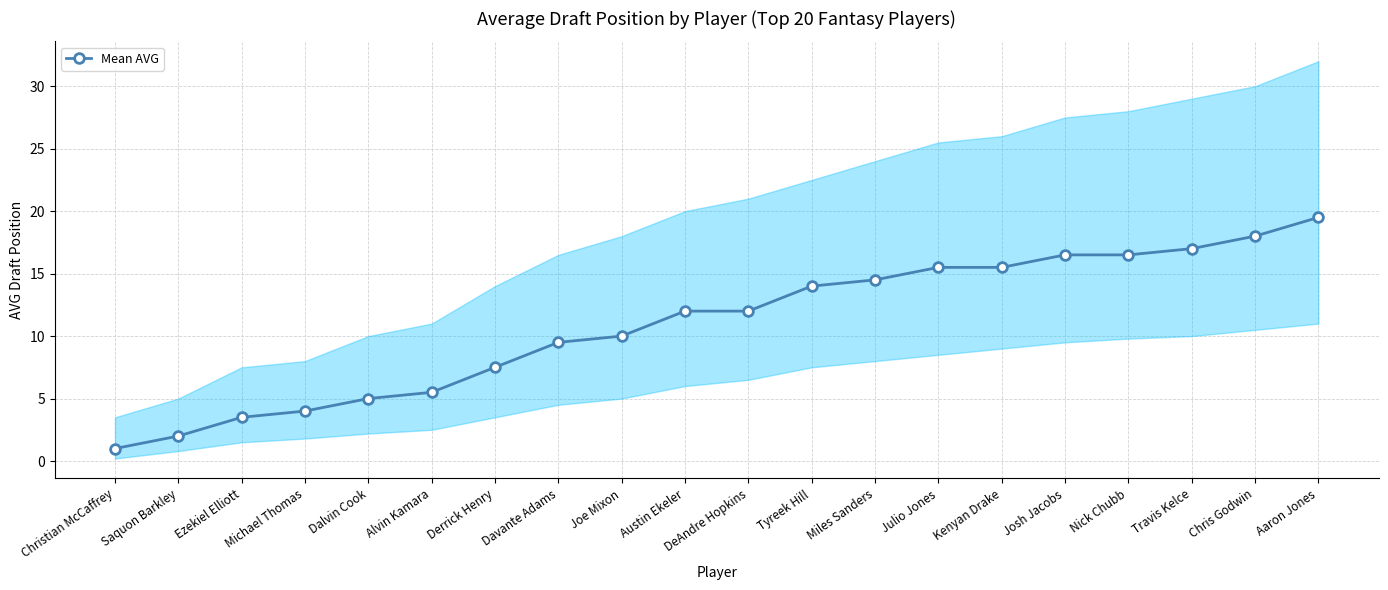

What is the sum of the values at Joe Mixon and Travis Kelce?

27.0